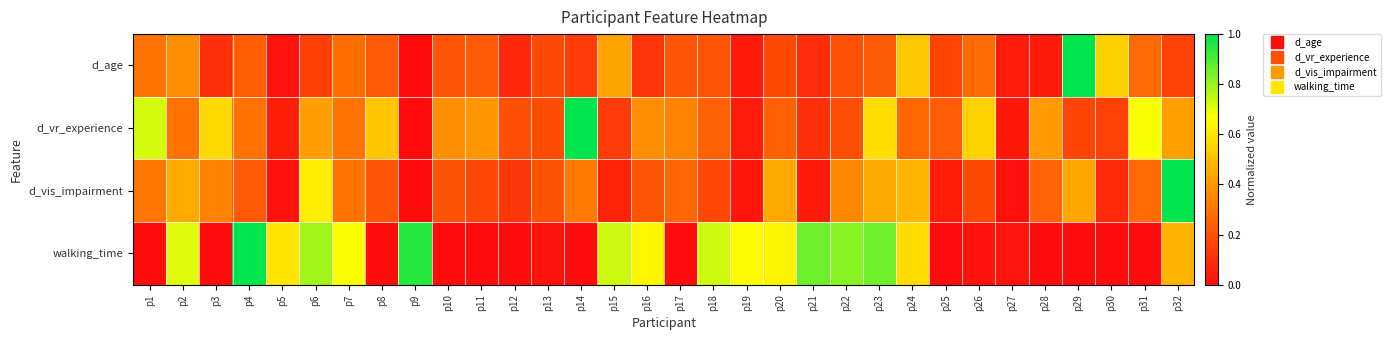

Between p17 and p27, which is larger?

p17